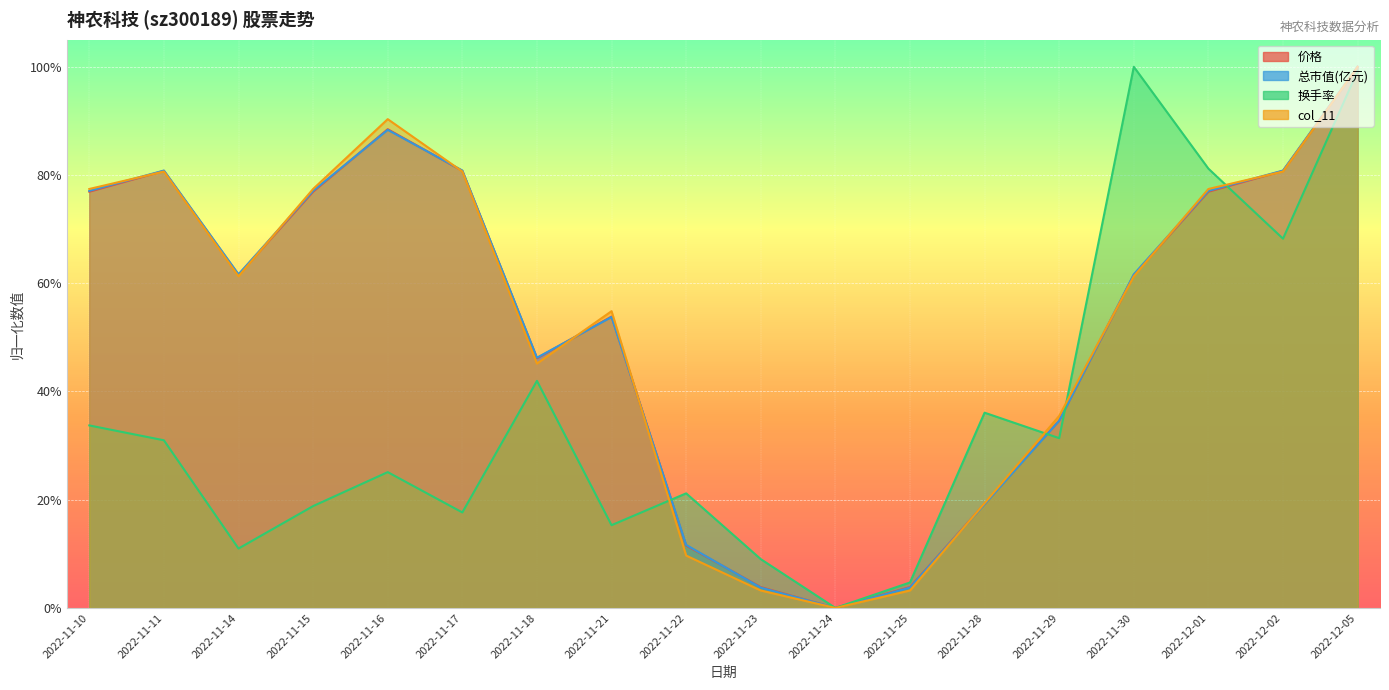

True or false: 换手率 and 价格 intersect in this chart.

True